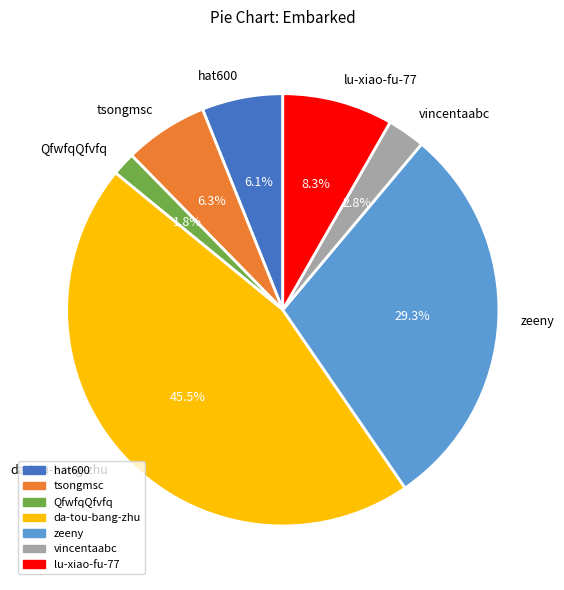

Is lu-xiao-fu-77 the majority of the pie?

No